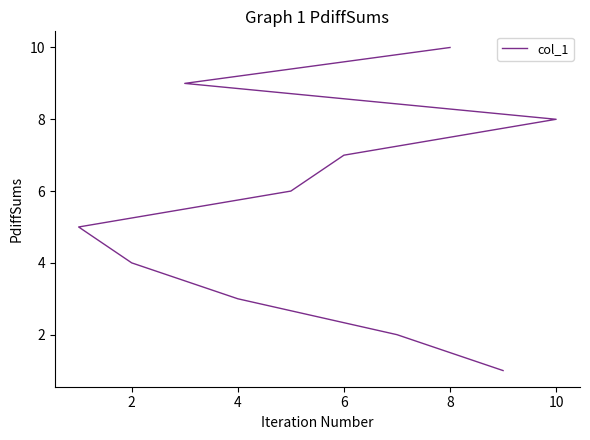

Reading left to right, transcribe all the data shown in this chart.

1	2	3	4	5	6	7	8	9	10